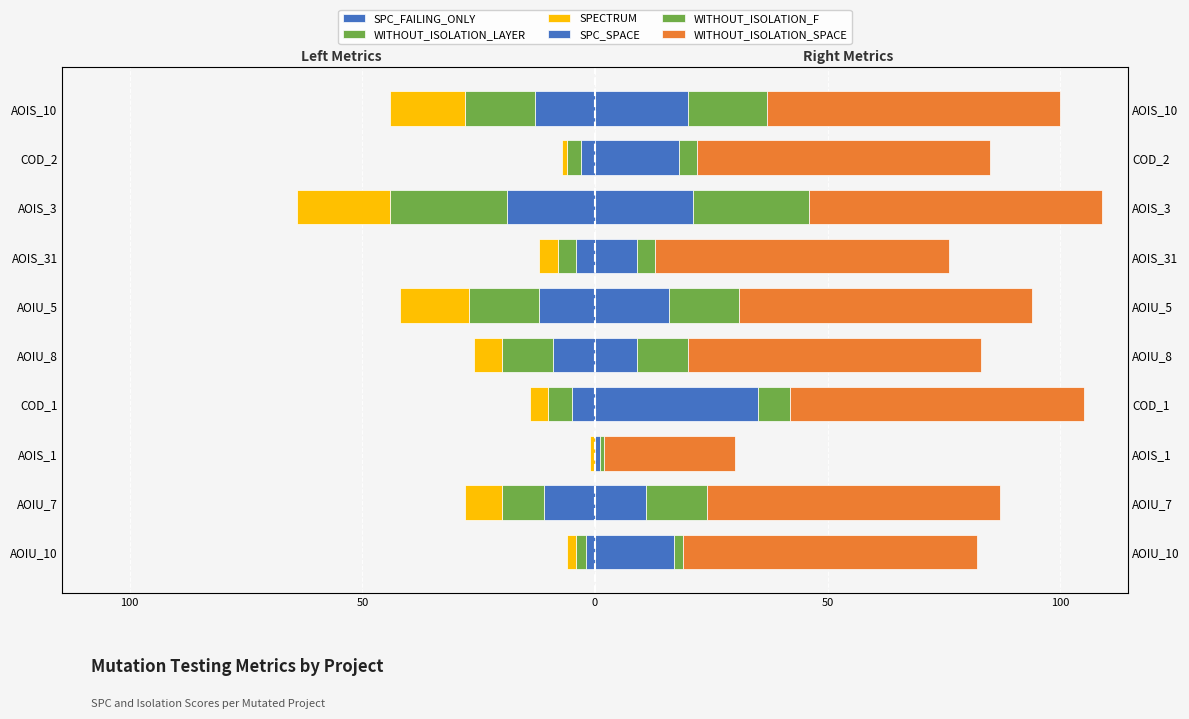

What is the sum of all WITHOUT_ISOLATION_F values?

99